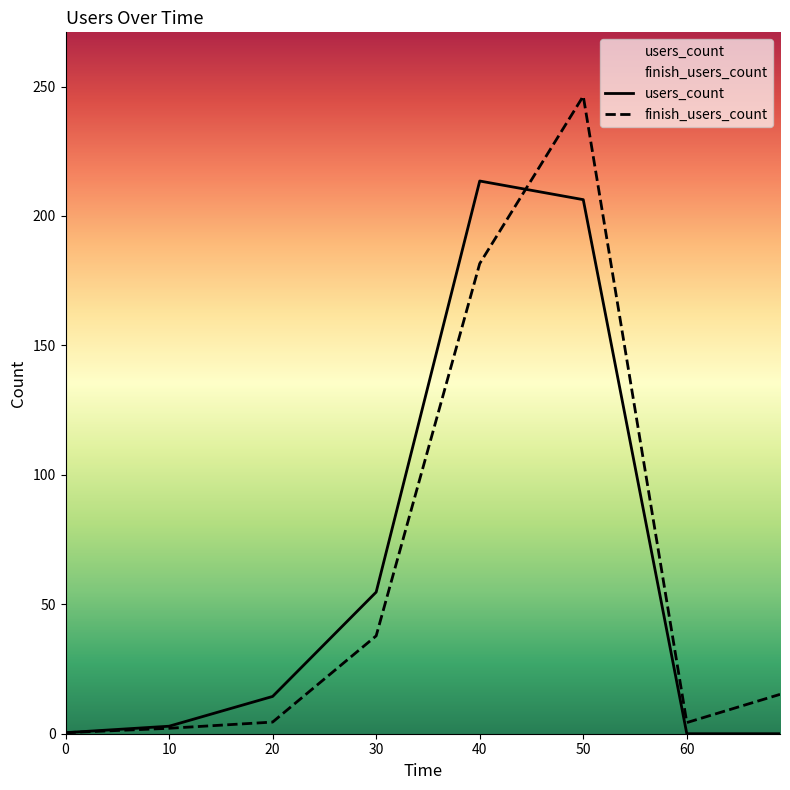

Between 20 and 60, which is larger?

20